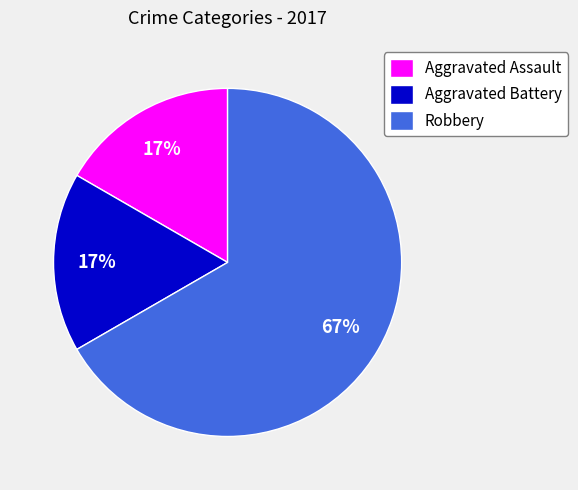

True or false: Robbery accounts for 67% of the total.

True